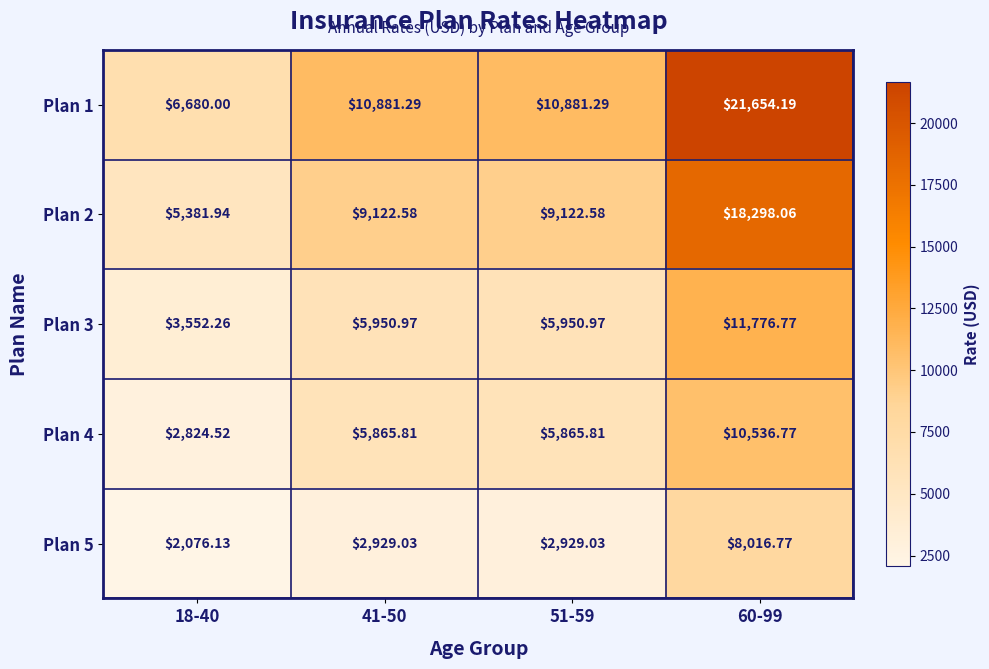

How many values in the Plan 4 series exceed 5865?

3